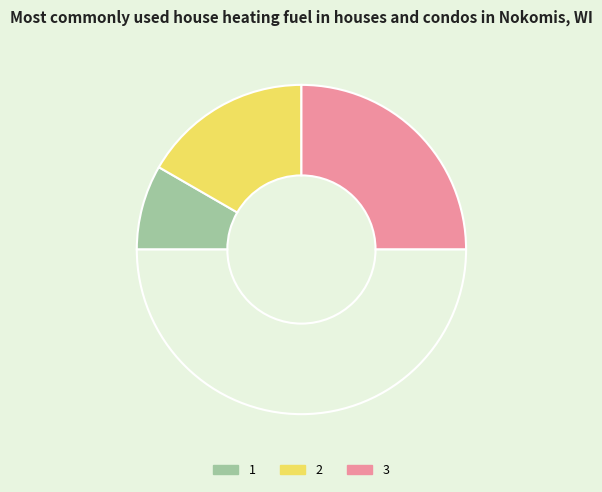

Rank the categories by value from highest to lowest.

3, 2, 1, 0